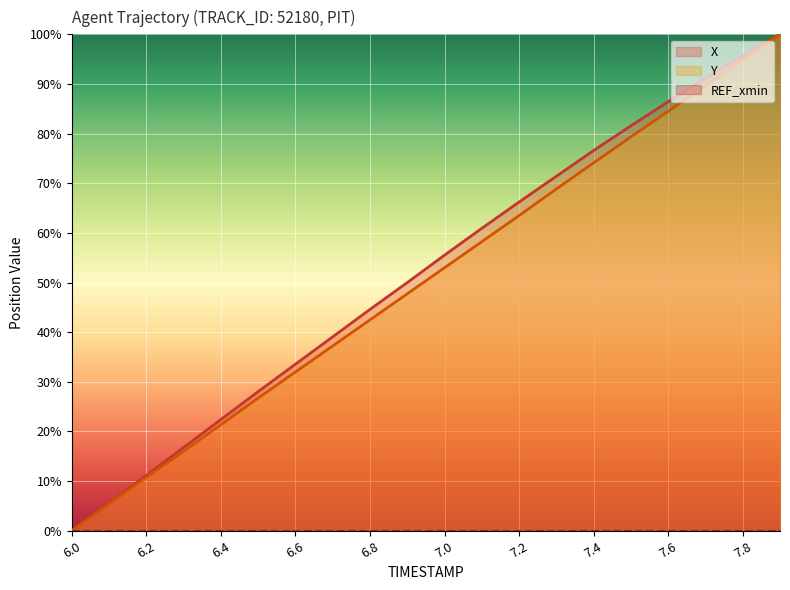

Is it true that Y equals 0.0 at 6.0?

True